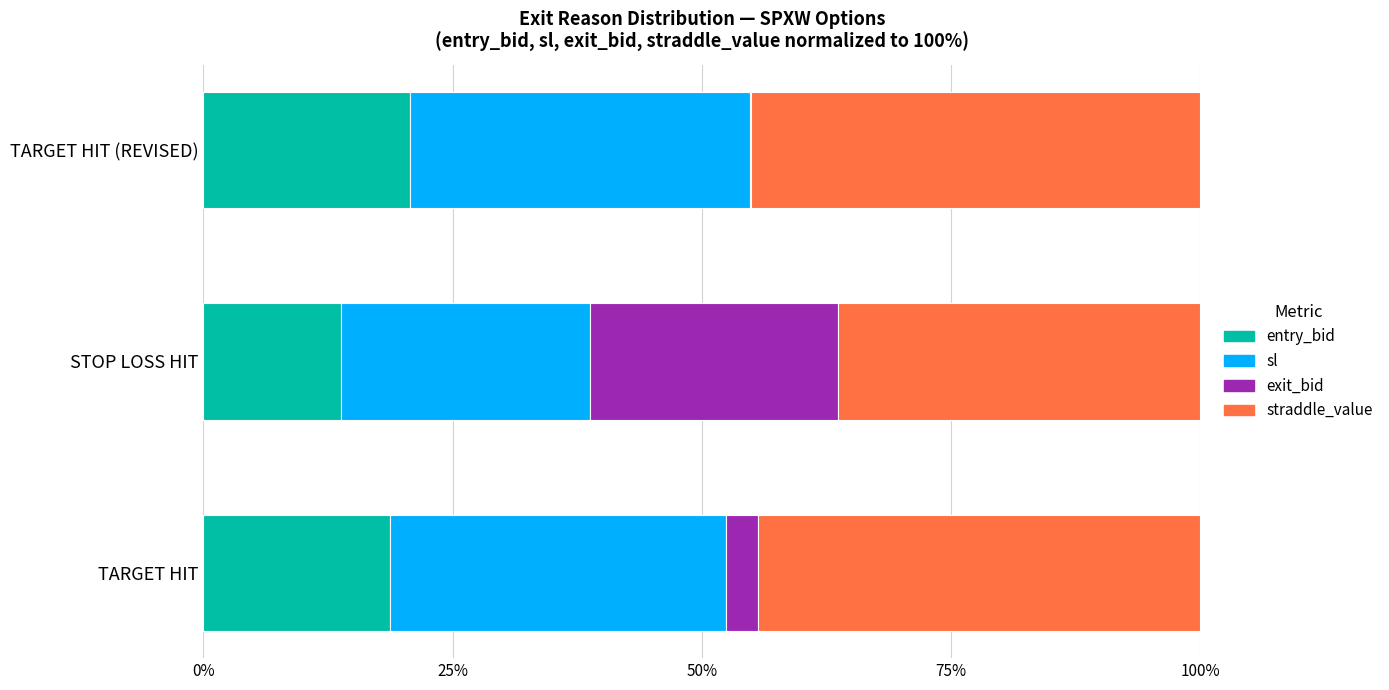

What is the total value across all series at TARGET HIT?

100.0